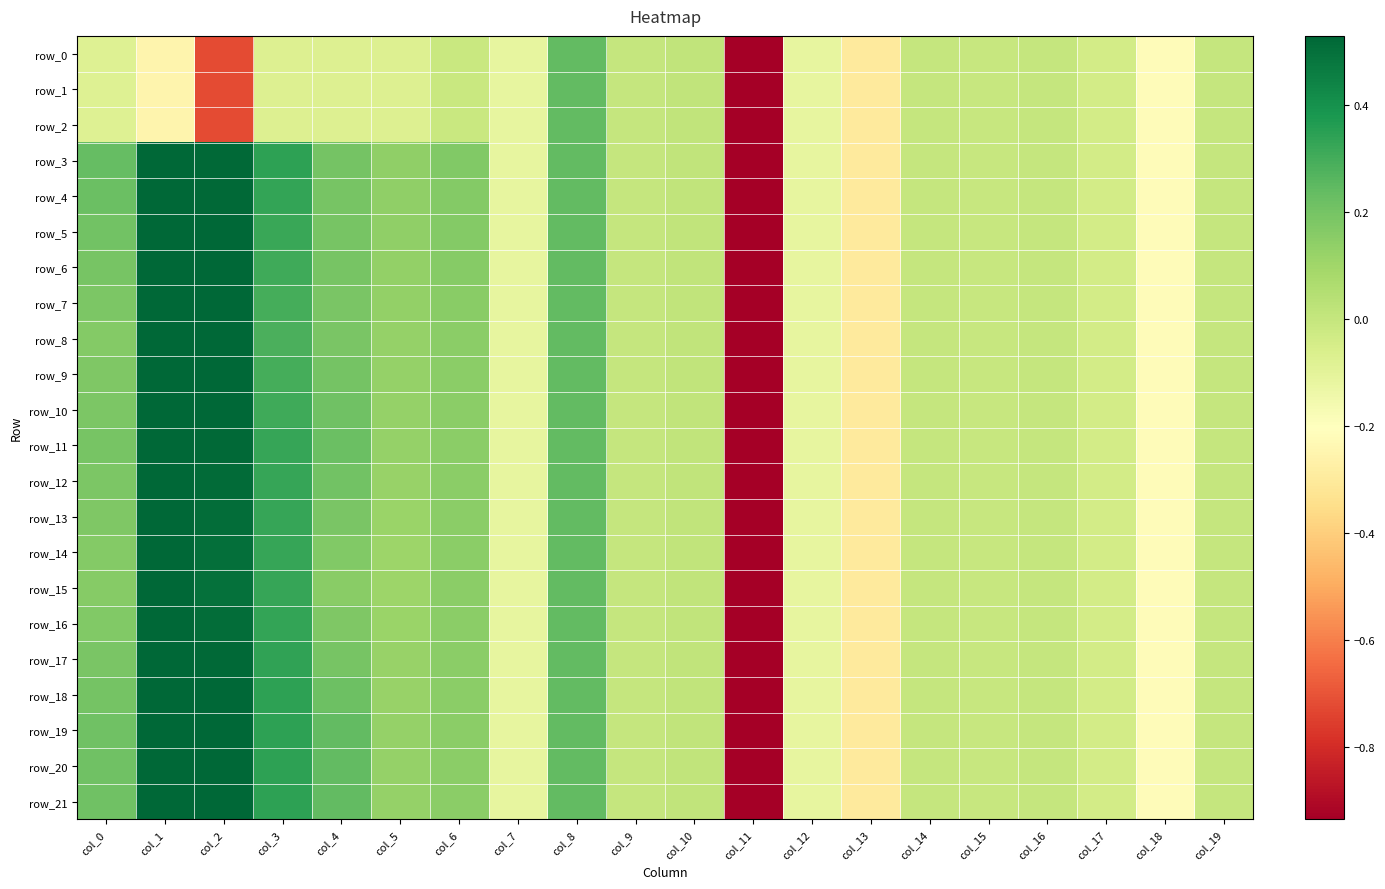

Is it true that row_1 equals -0.0 at col_4?

False